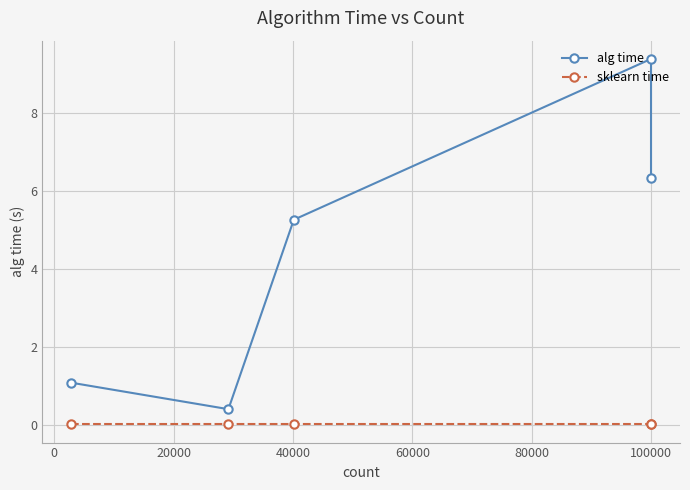

Which series has the largest range (max minus min)?

alg time